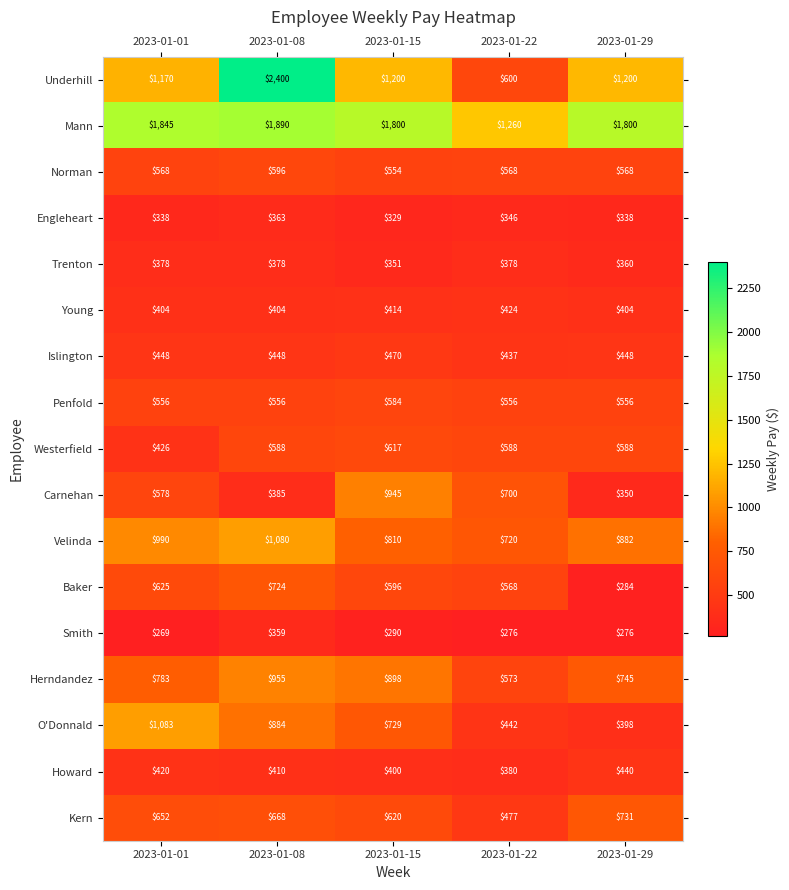

At how many categories does at least one series exceed 960?

5